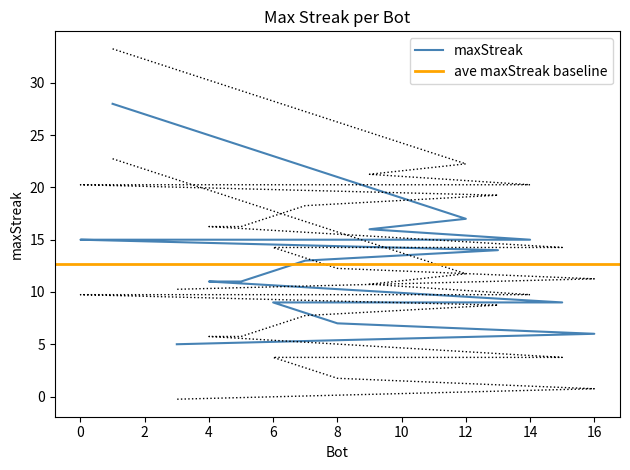

True or false: the data shows 12 at 6.

False